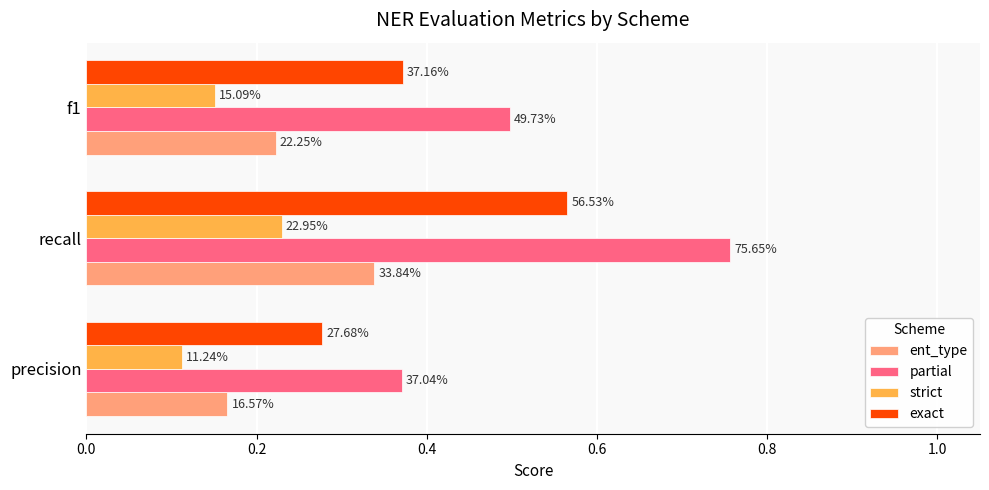

What are all the series names shown in the legend?

ent_type, partial, strict, exact